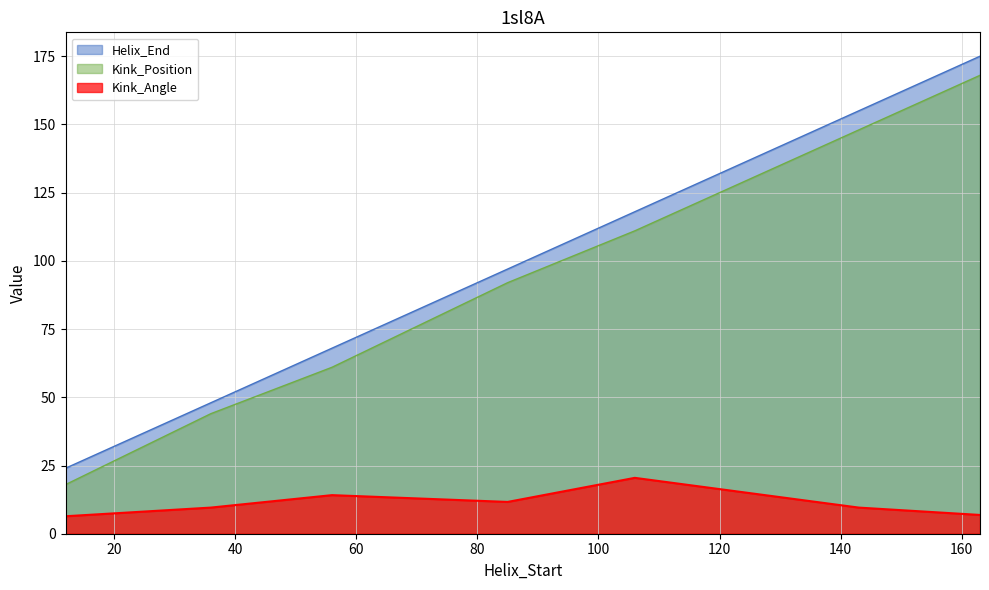

At which category is the sum across all series the highest?

163